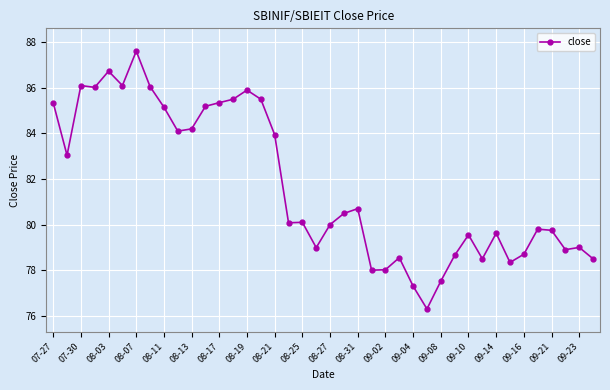

What is the value of the 25th point from the left?

78.0